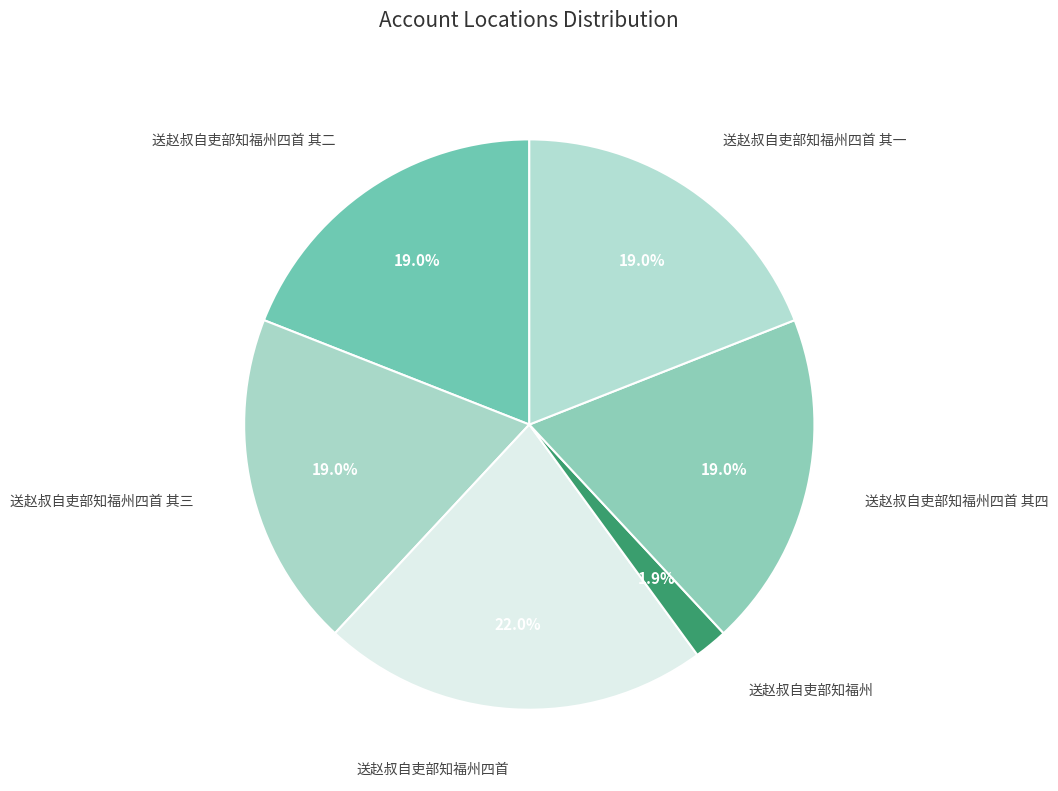

How many slices are in this pie chart?

6